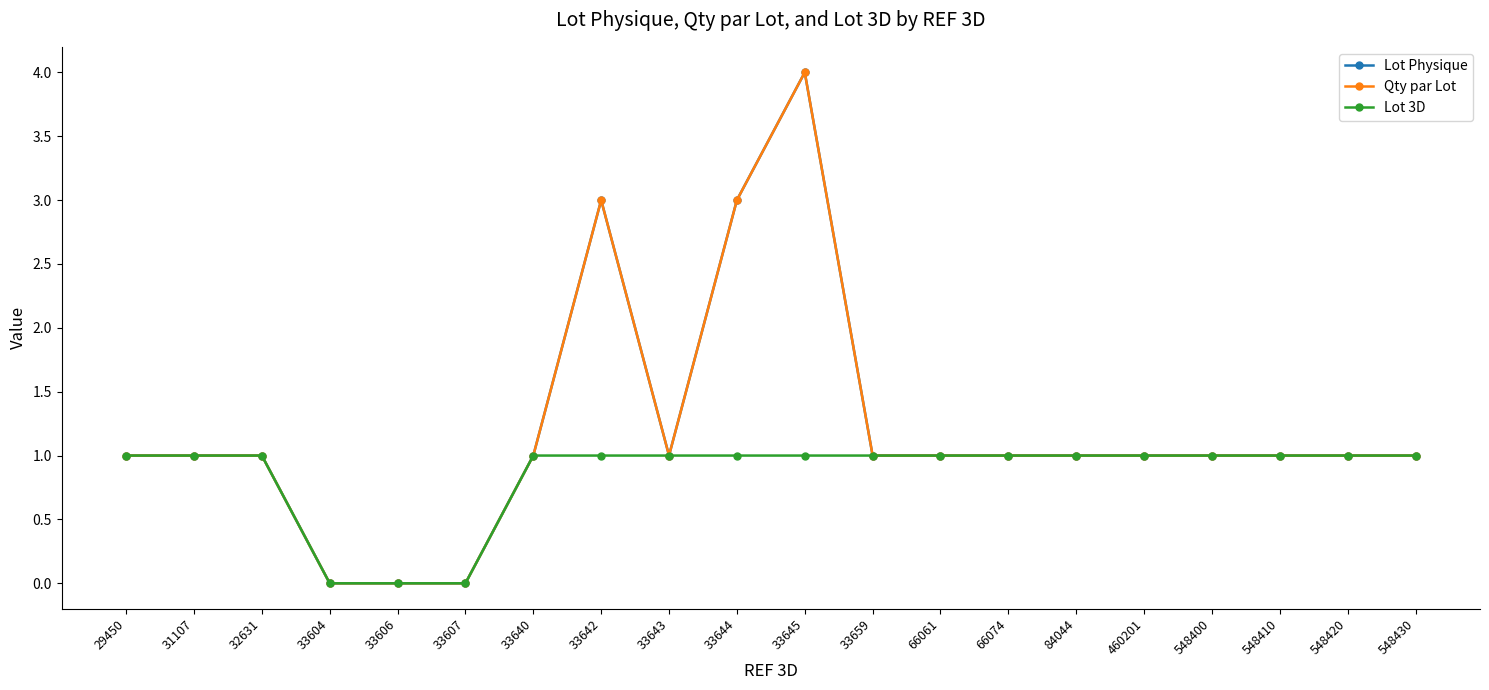

At which category does the chart reach its peak across all series?

33645